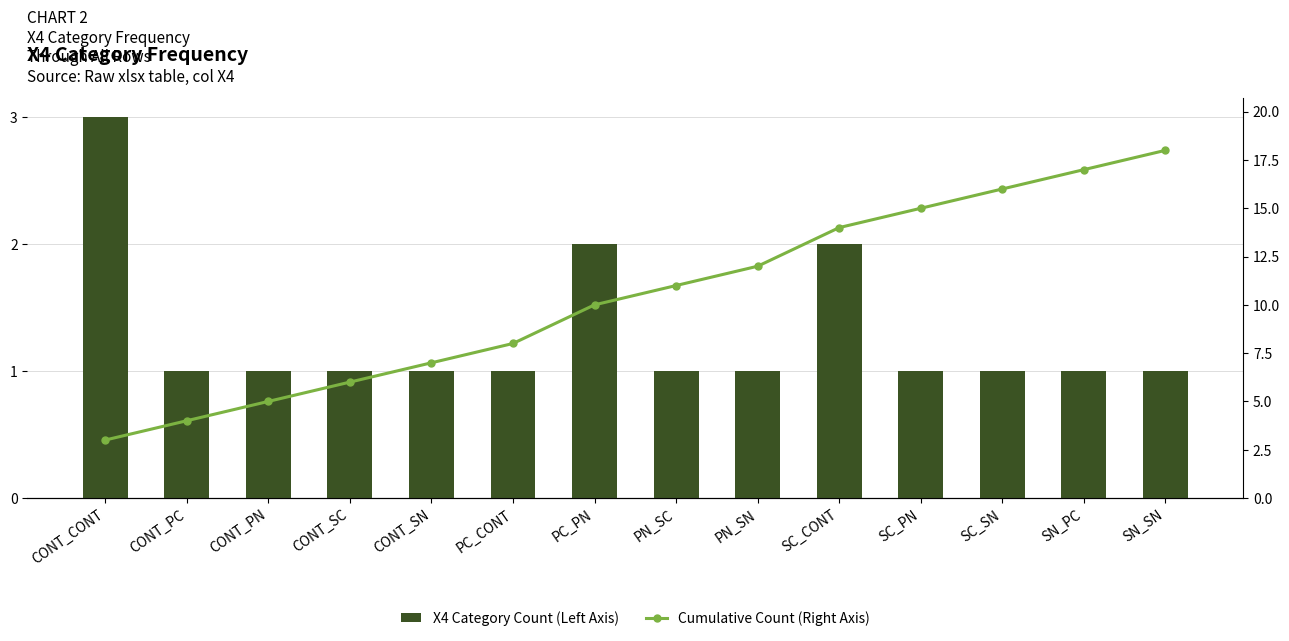

What is the total value across all series at PN_SN?

13